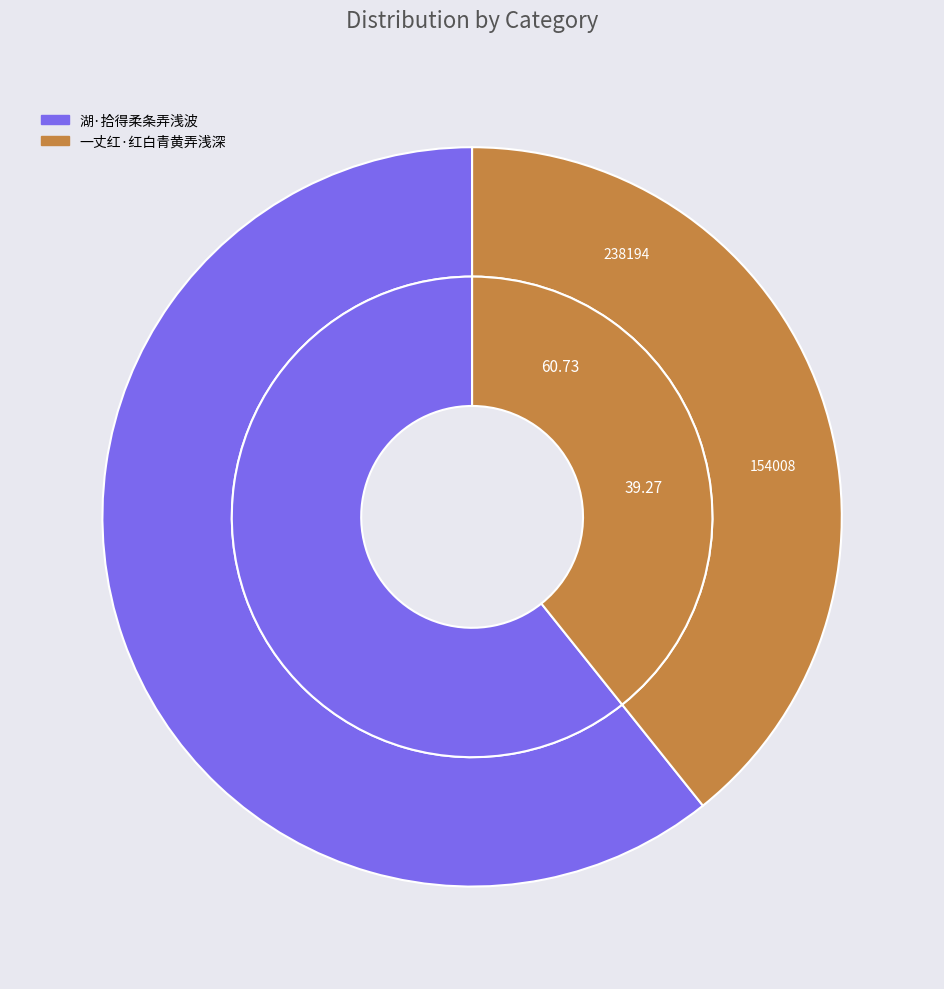

What is the smallest slice in the pie chart?

一丈红·红白青黄弄浅深